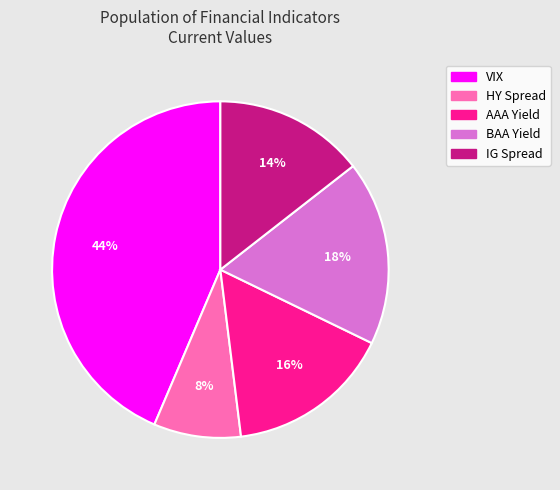

Is the sum of HY Spread and VIX greater than half?

Yes